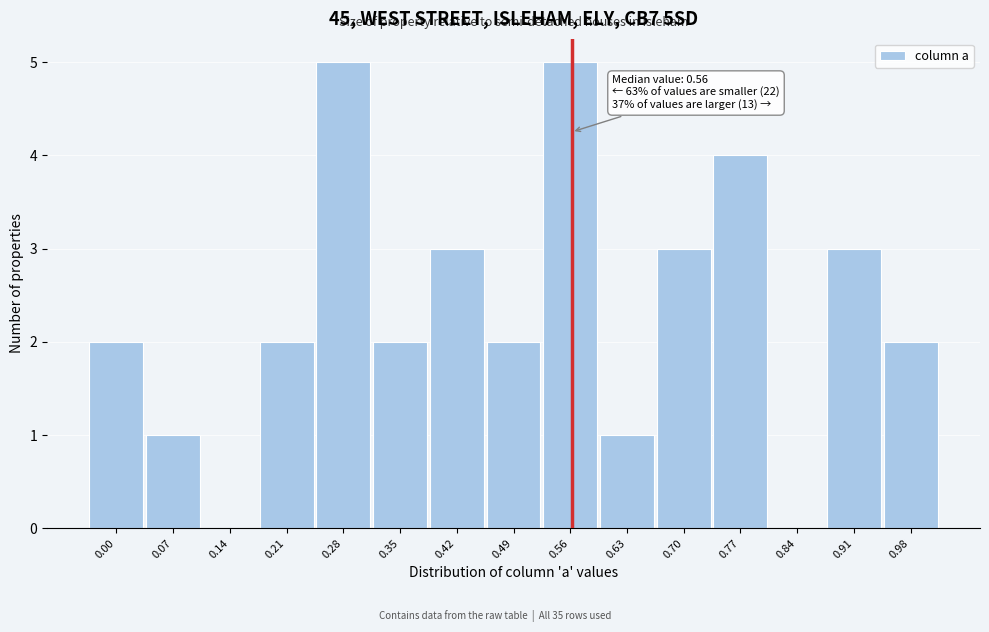

Reading right to left, list all the values displayed in this chart.

0.98=2	0.91=3	0.84=0	0.77=4	0.70=3	0.63=1	0.56=5	0.49=2	0.42=3	0.35=2	0.28=5	0.21=2	0.14=0	0.07=1	0.00=2